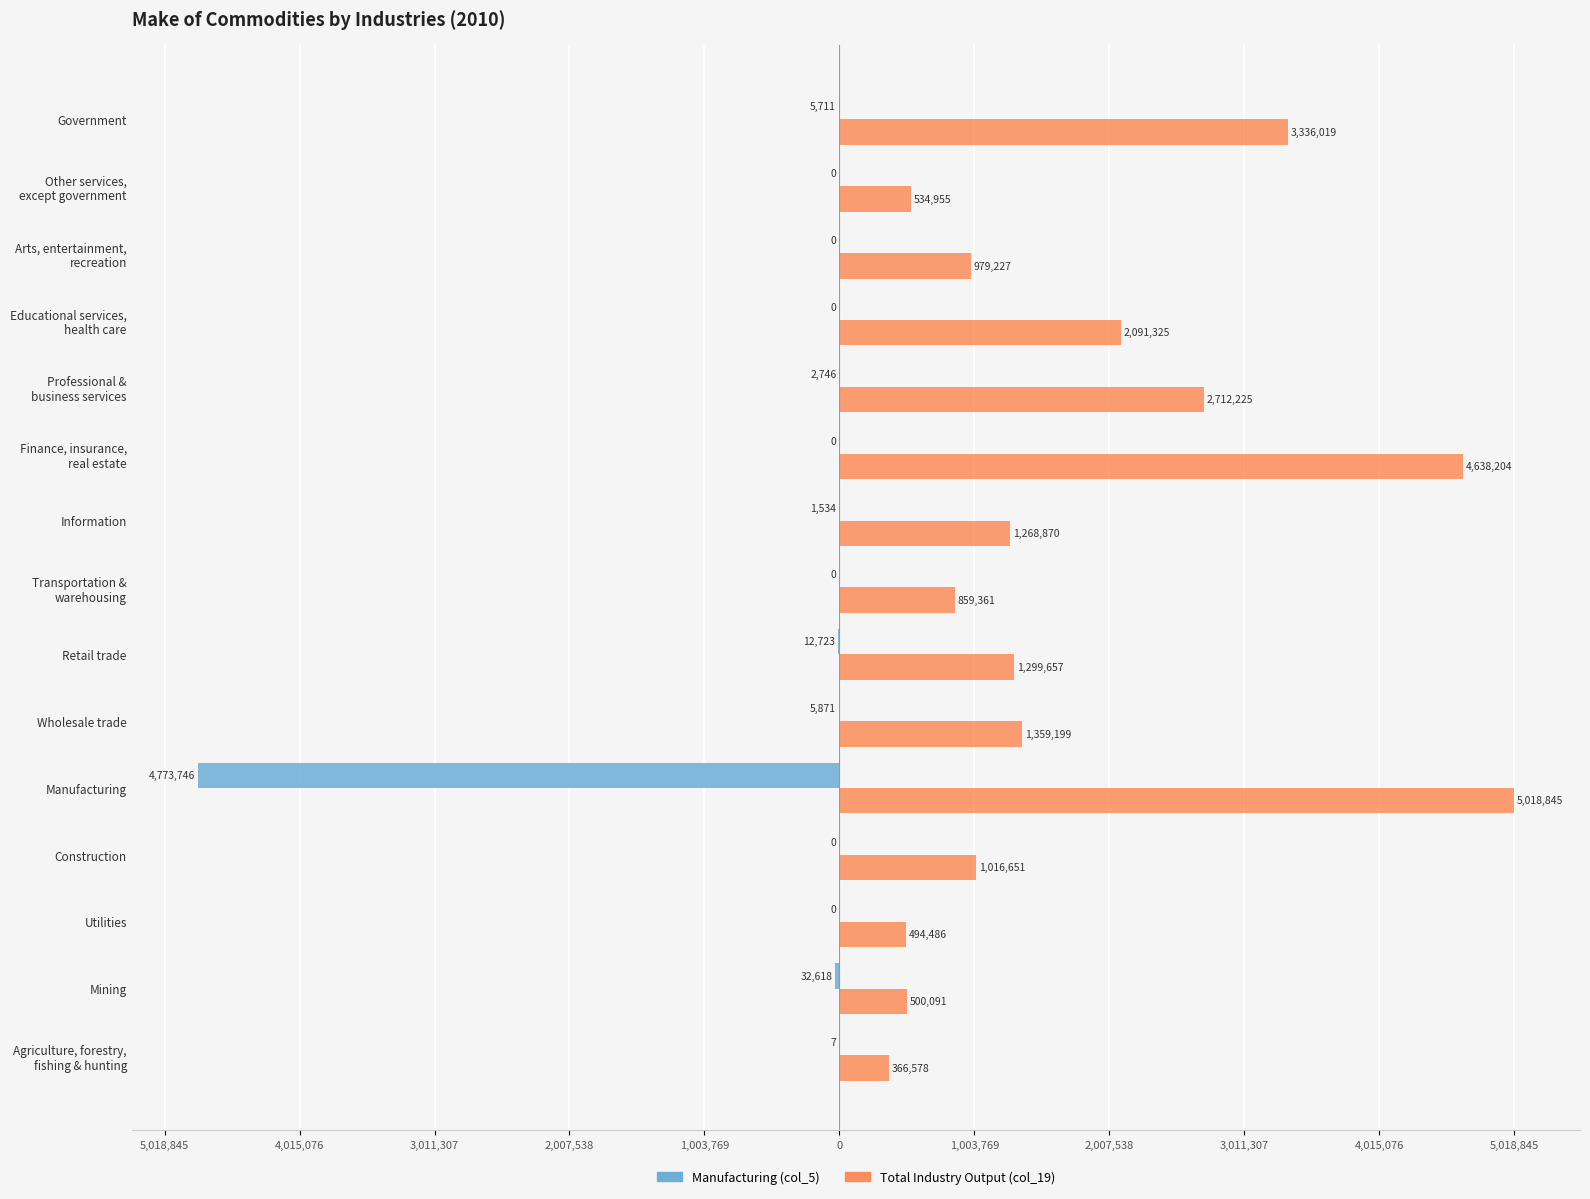

What are all the series names shown in the legend?

Manufacturing (col_5), Total Industry Output (col_19)